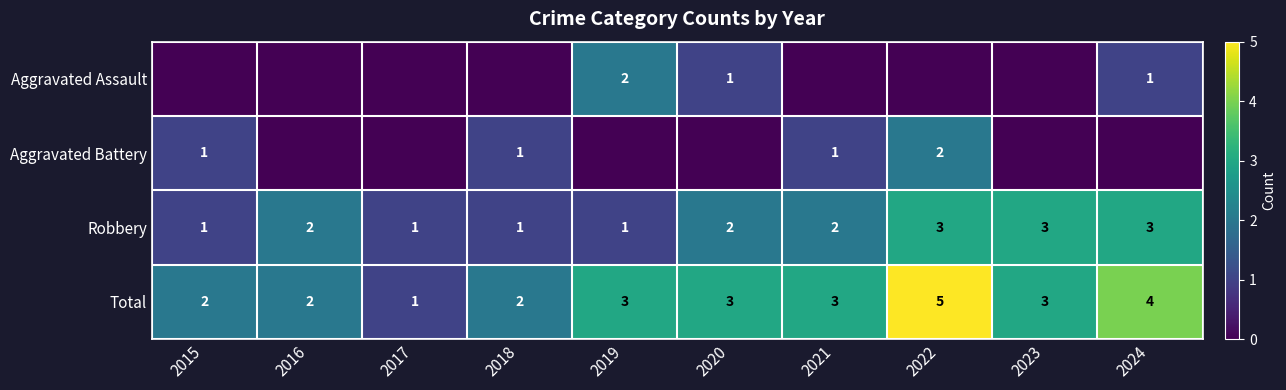

The value of Total at 2015 is 2. True or false?

True